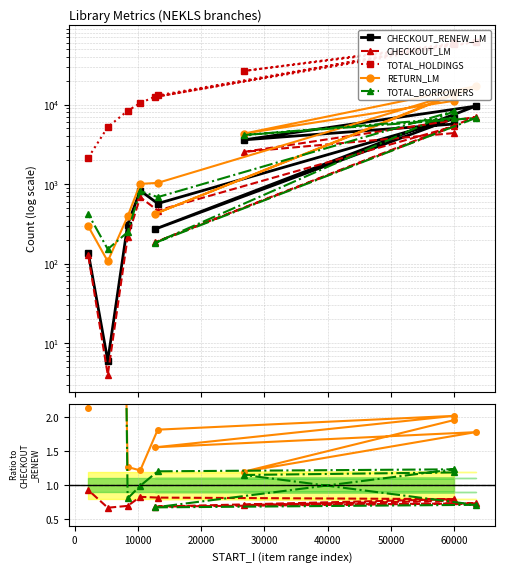

True or false: CHECKOUT_RENEW_LM has a value of 14930.2 at 10000.

False